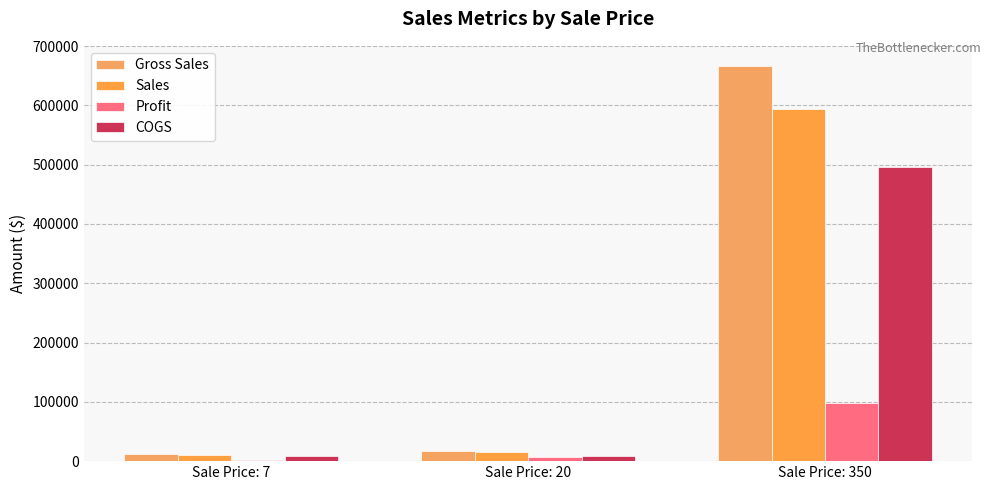

How many groups of bars are there?

3